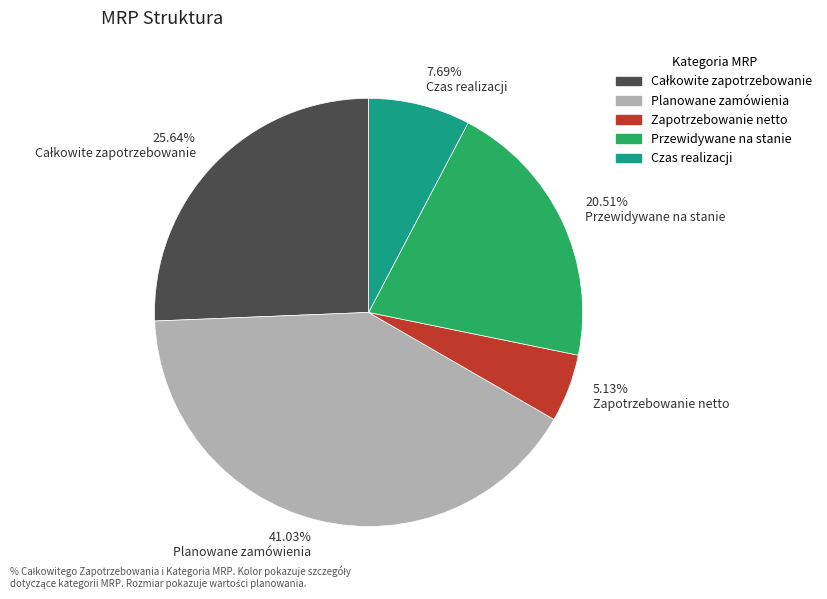

Which slice is the largest?

41.03% Planowane zamówienia